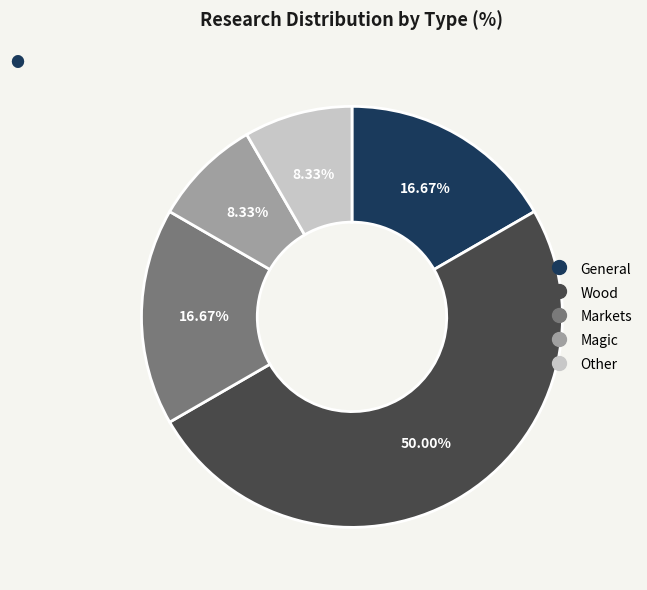

Does General account for over 50% of the chart?

No